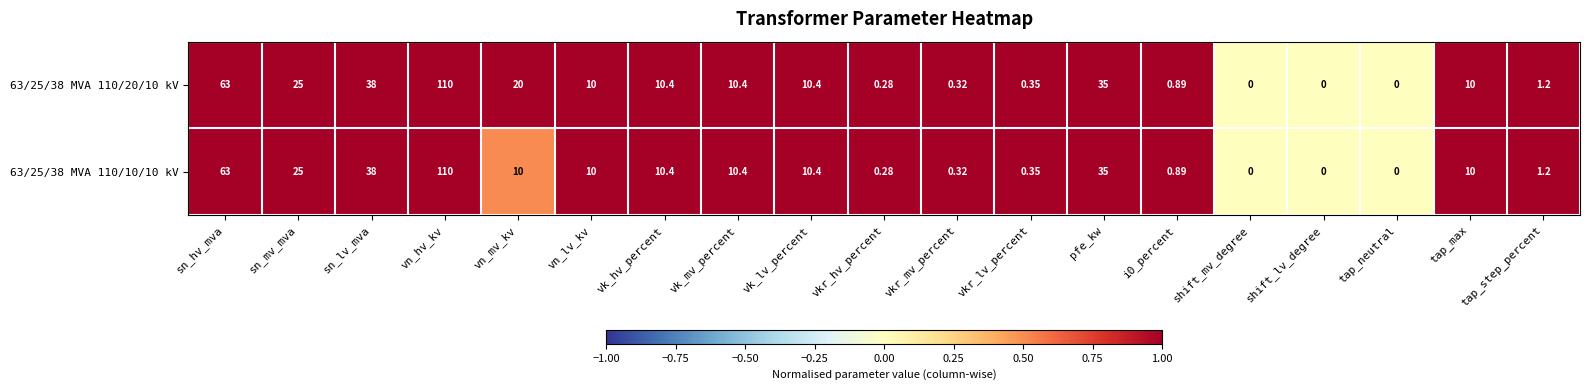

Is the value of 63/25/38 MVA 110/20/10 kV at vn_mv_kv greater than the value of 63/25/38 MVA 110/10/10 kV at vk_hv_percent?

Yes